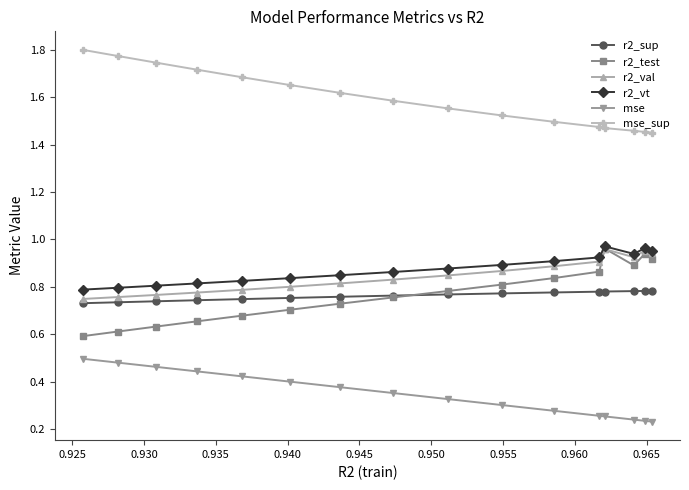

True or false: r2_vt and mse cross at least once.

False